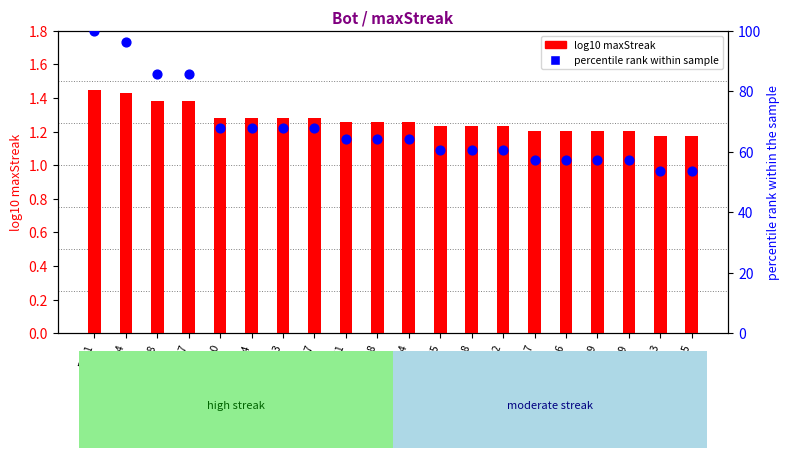

Is the value of log10 maxStreak at Bot37 greater than the value of percentile rank within sample at Bot27?

No